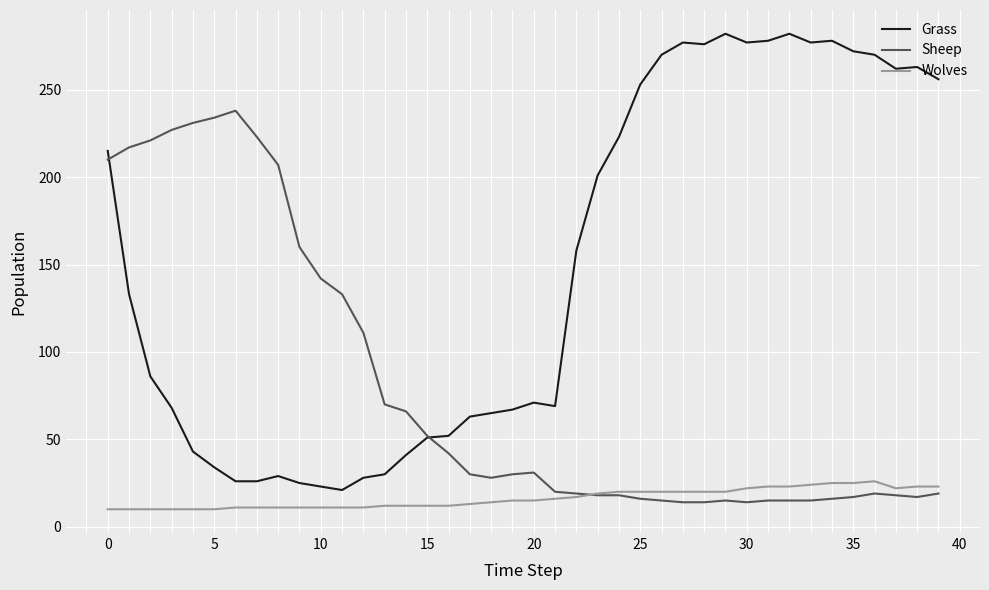

Does the chart display data point markers on the line(s)?

No